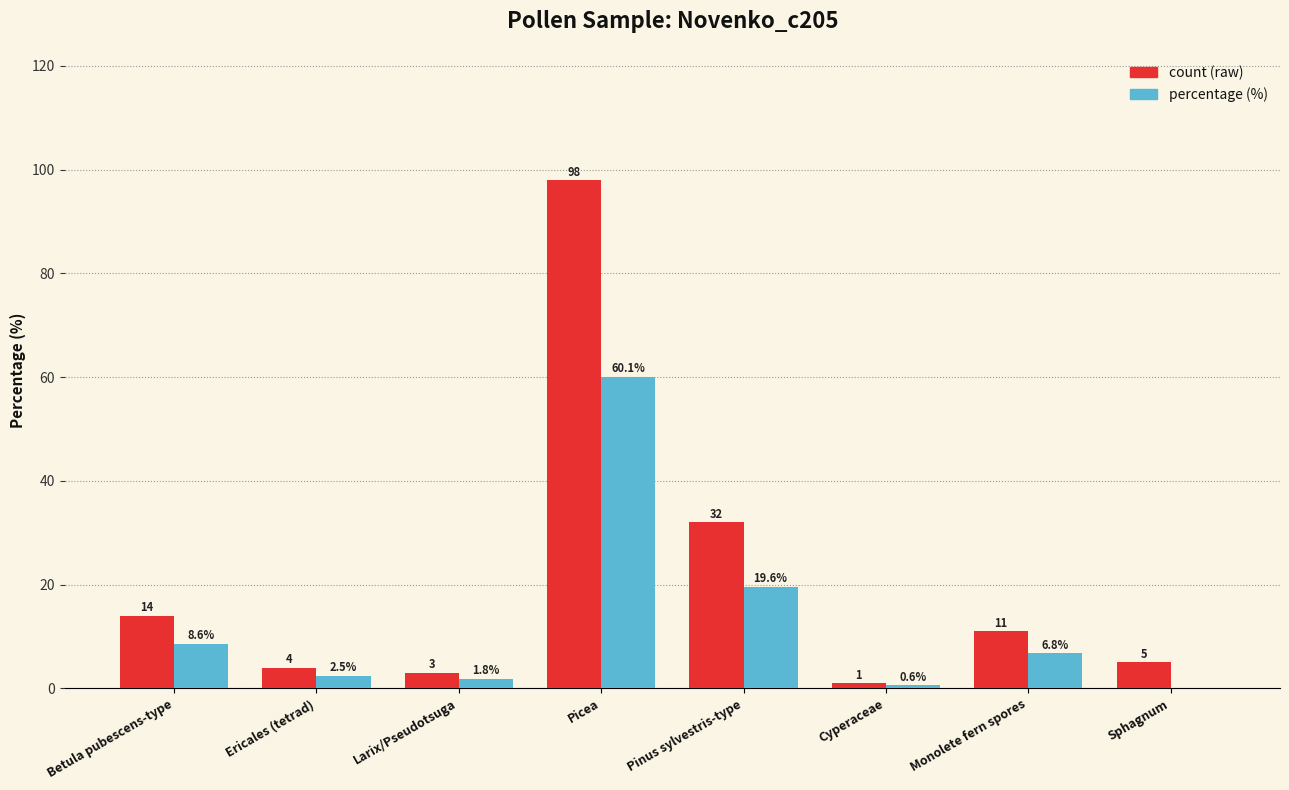

Are the bars grouped side by side (vs. stacked)?

Yes